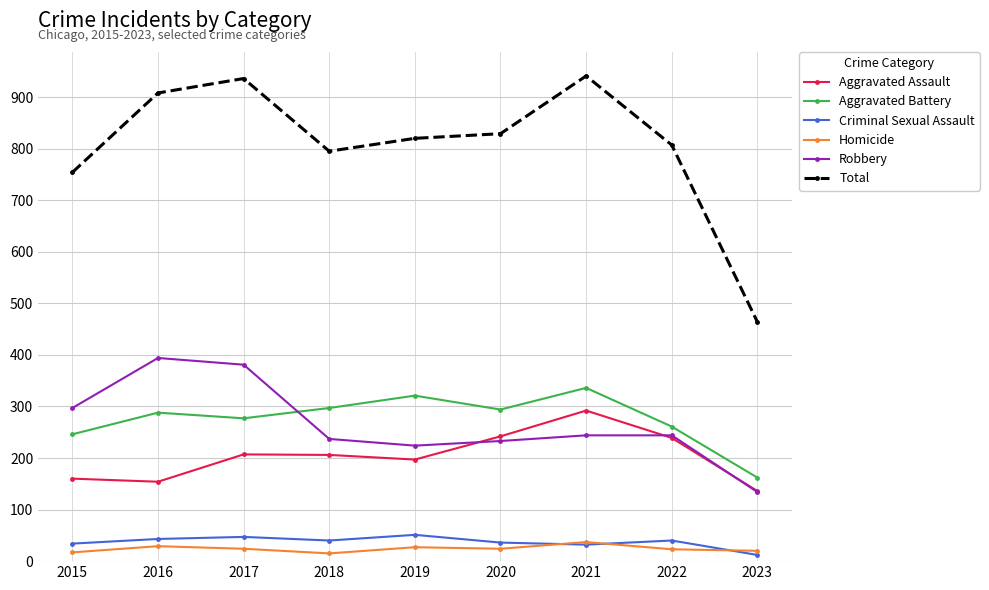

At how many categories does at least one series exceed 339?

9